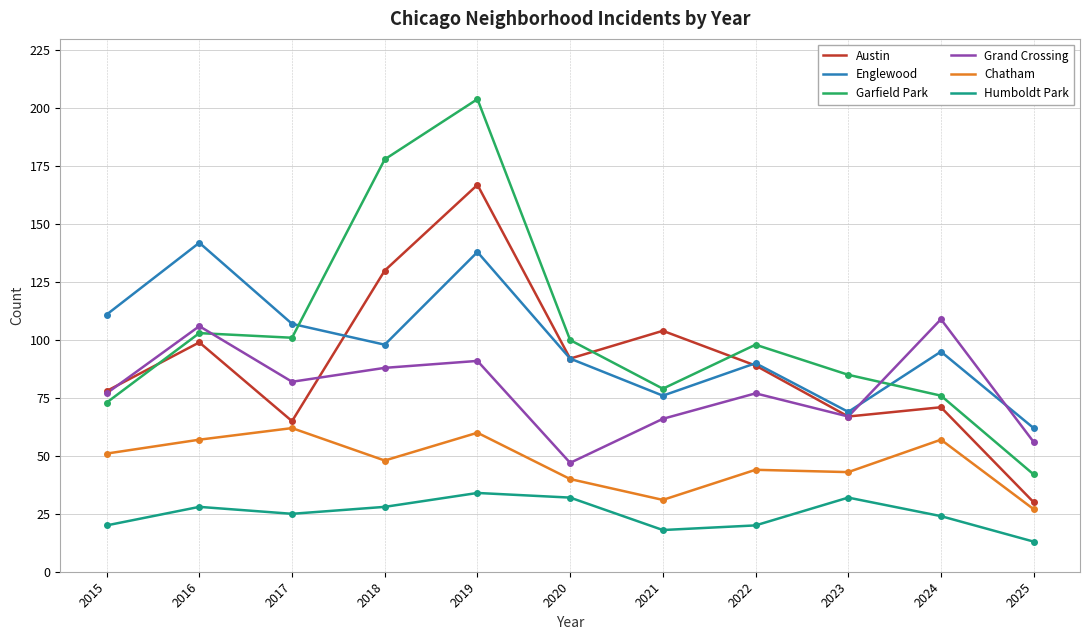

How many intersections are there between Grand Crossing and Englewood?

2